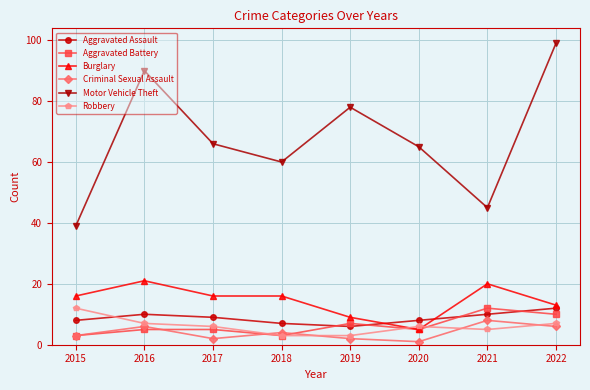

What is the sum of all Motor Vehicle Theft values?

542